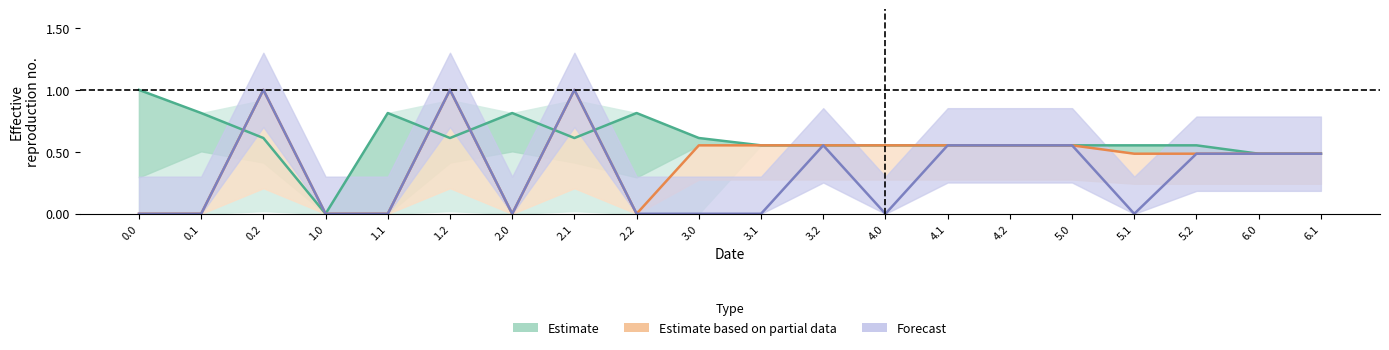

Is the value of Estimate at 5.0 greater than the value of Estimate based on partial data at 6.1?

Yes